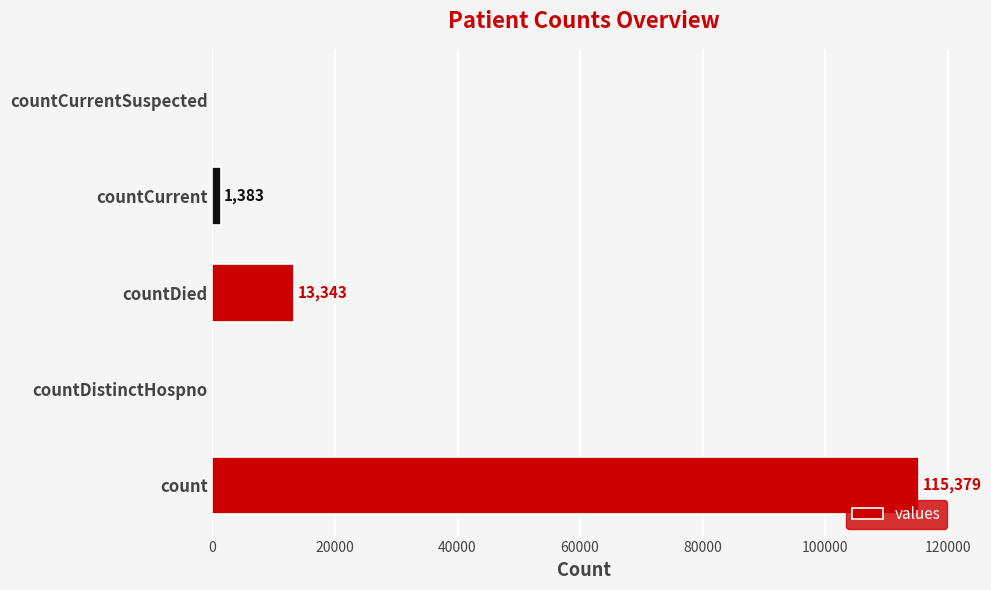

Does the chart contain stacked bars?

No